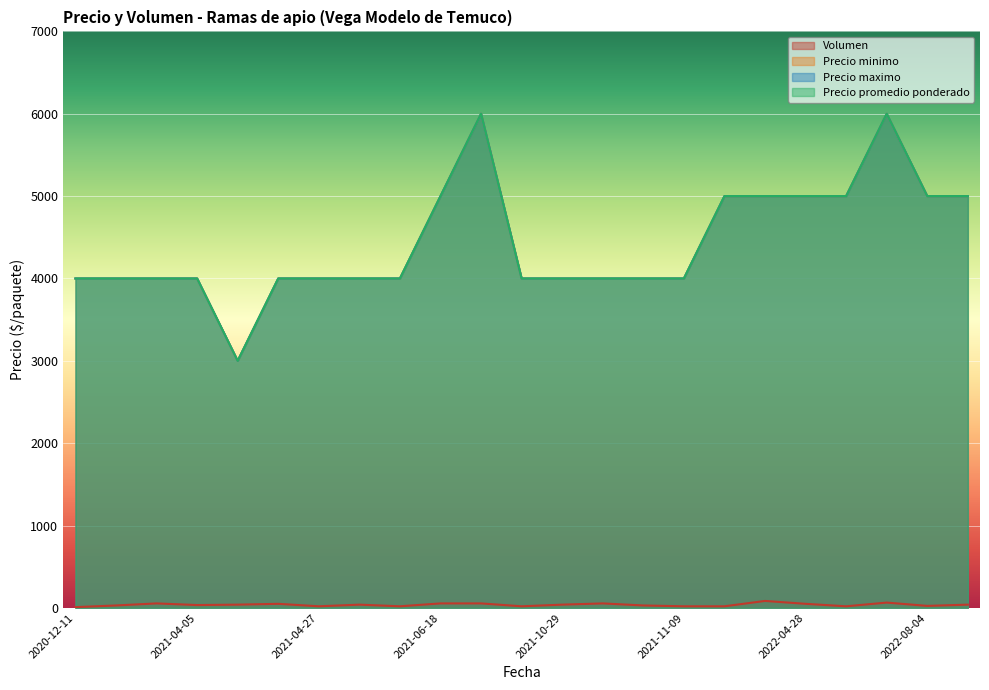

What is the minimum value shown in the chart?

10